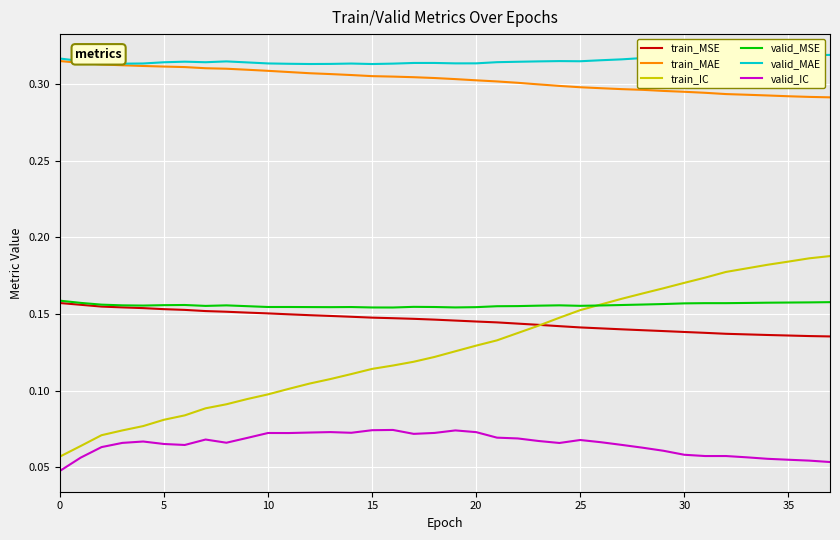

Which series has the largest total across all categories?

valid_MAE